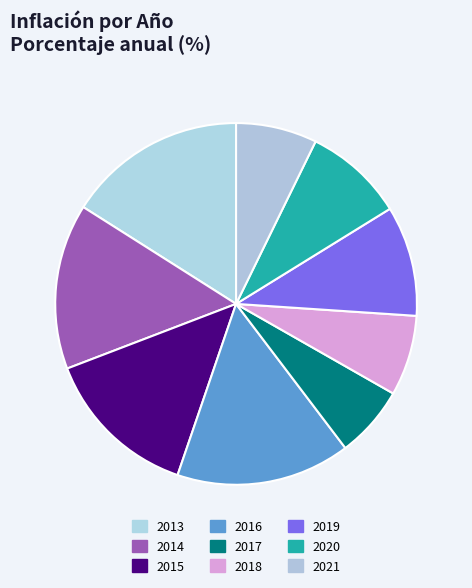

Combined, do 2017 and 2020 account for over 50%?

No